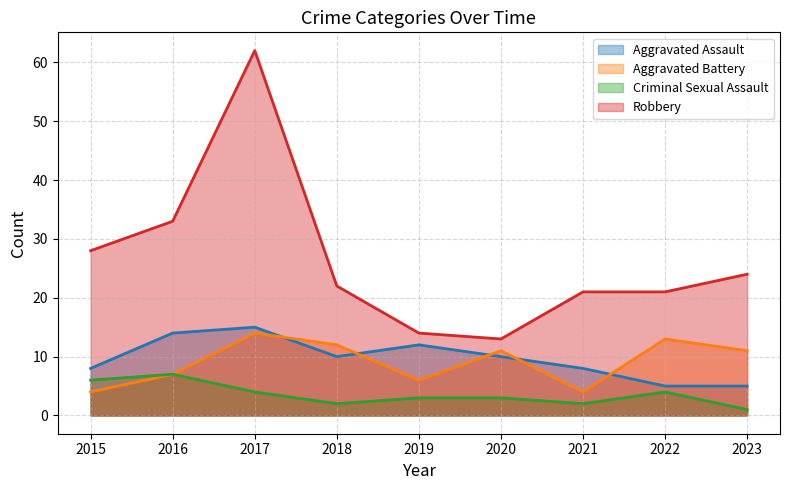

List the labels in order of Criminal Sexual Assault value, smallest first.

2023, 2018, 2021, 2019, 2020, 2017, 2022, 2015, 2016